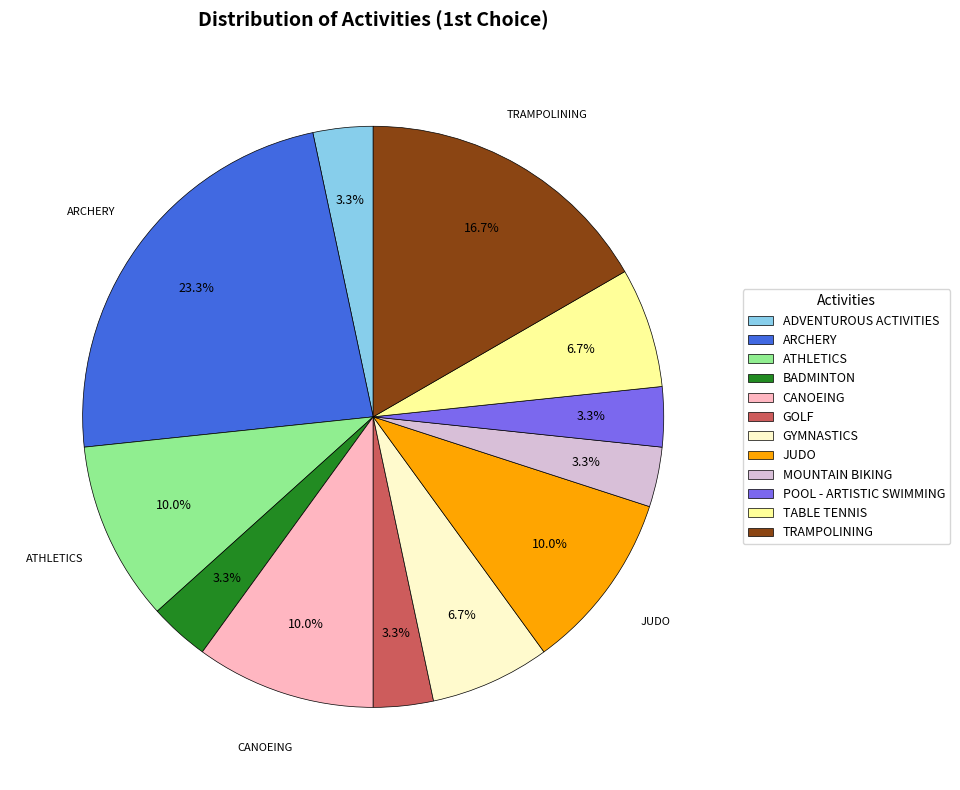

To the nearest percent, what is the difference between the TABLE TENNIS and ADVENTUROUS ACTIVITIES slice percentages?

3%